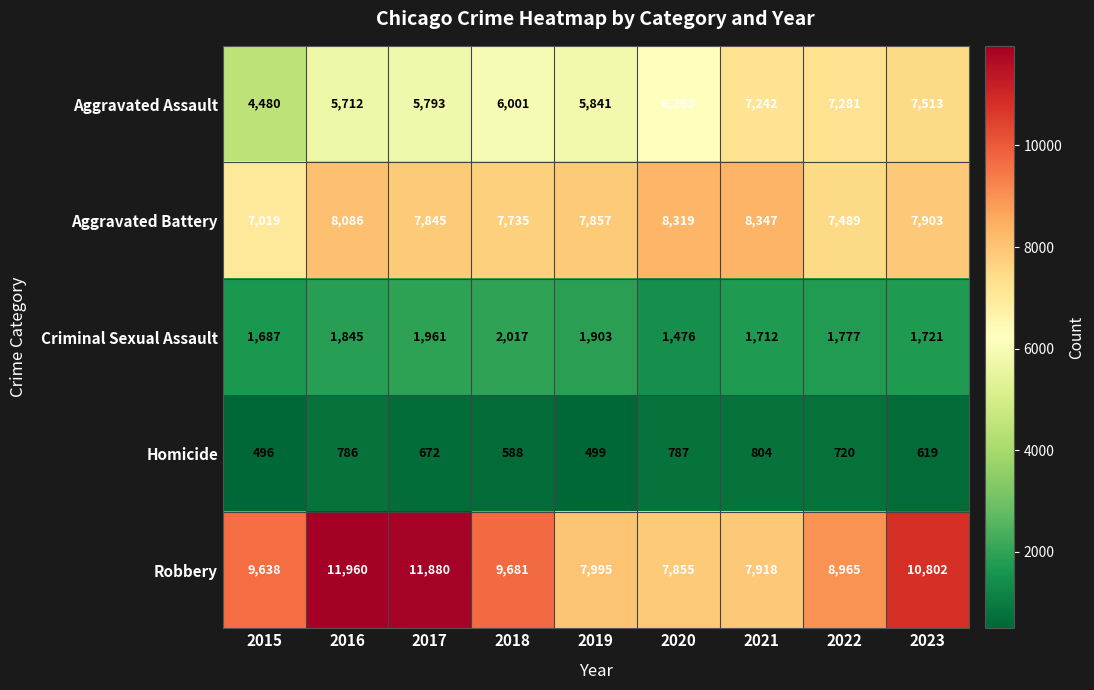

Which series has the largest total across all categories?

Robbery